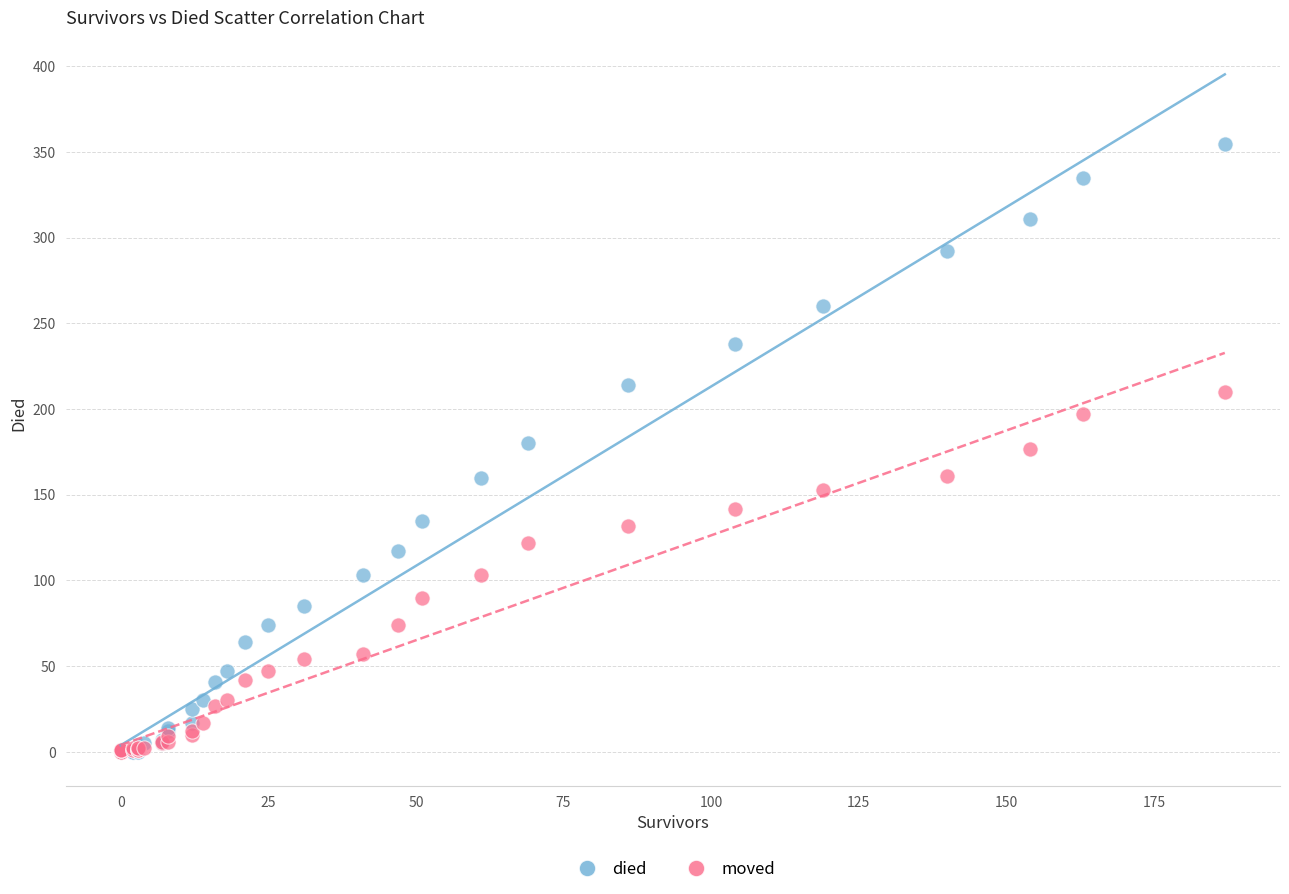

Which series has the largest Y range (max minus min)?

died